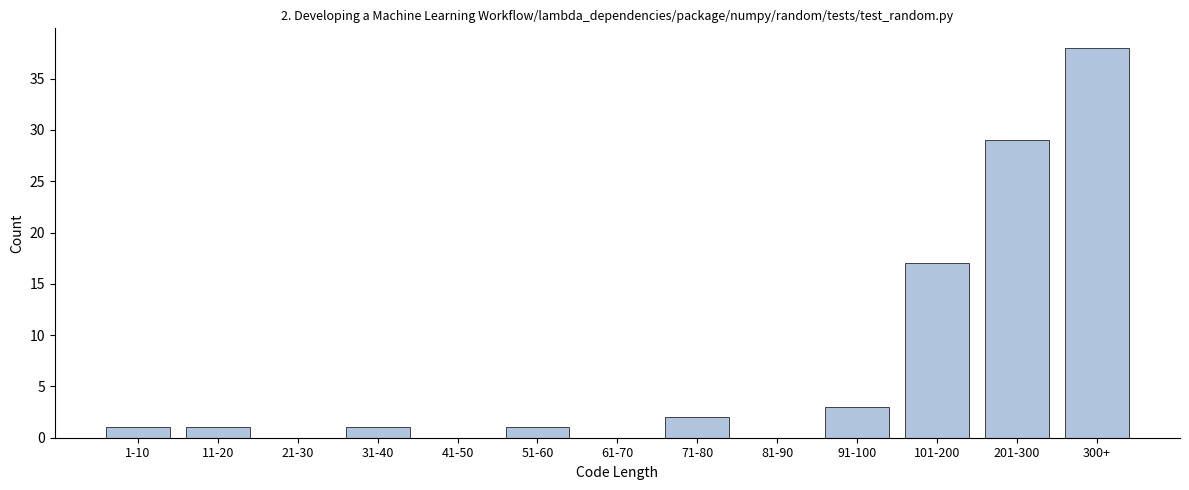

Reading left to right, transcribe all the data shown in this chart.

1-10=1	11-20=1	21-30=0	31-40=1	41-50=0	51-60=1	61-70=0	71-80=2	81-90=0	91-100=3	101-200=17	201-300=29	300+=38